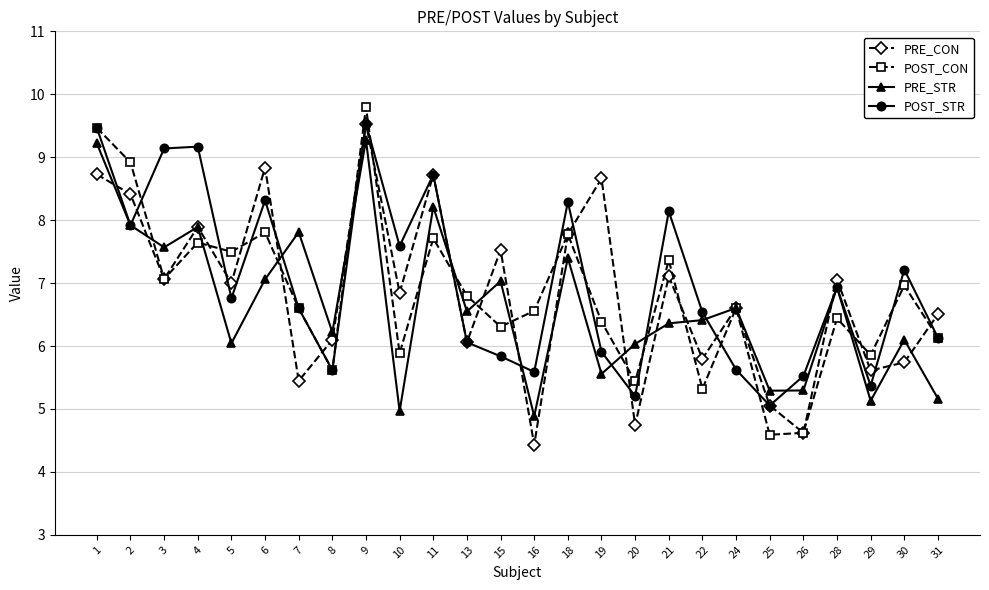

How many interior local valleys does the PRE_CON series have?

10